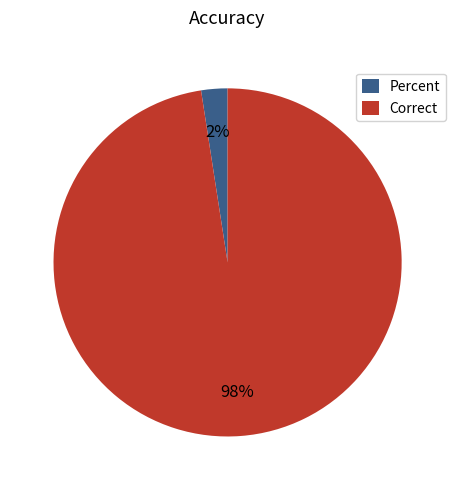

Is the sum of Percent and Correct greater than half?

Yes